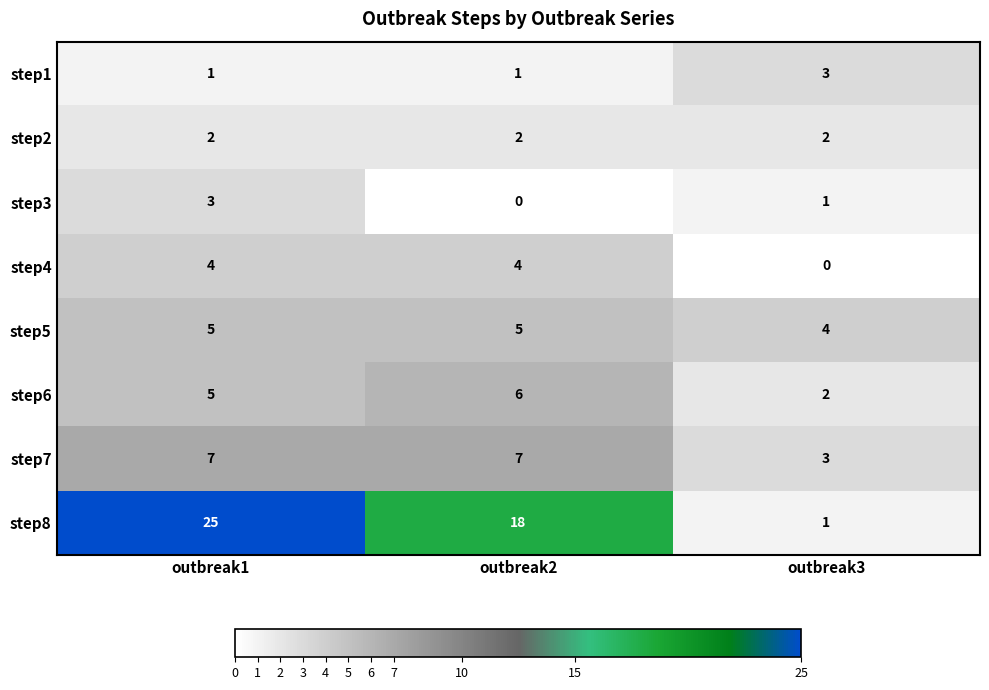

What is the lowest value of the step7 series?

3